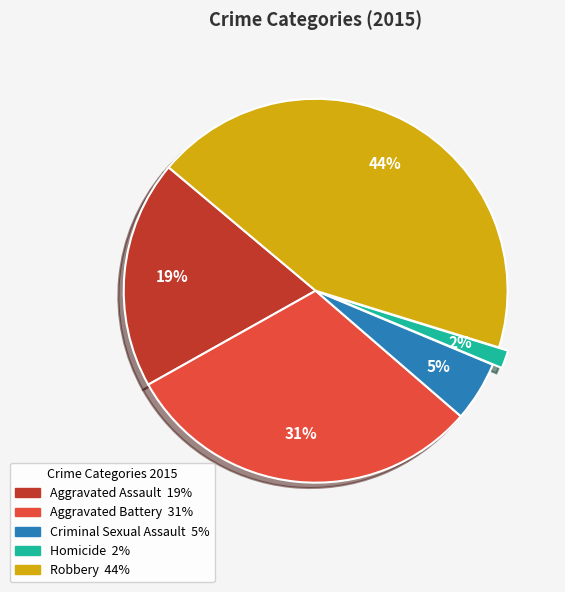

Which category has the smallest portion of the pie?

Homicide